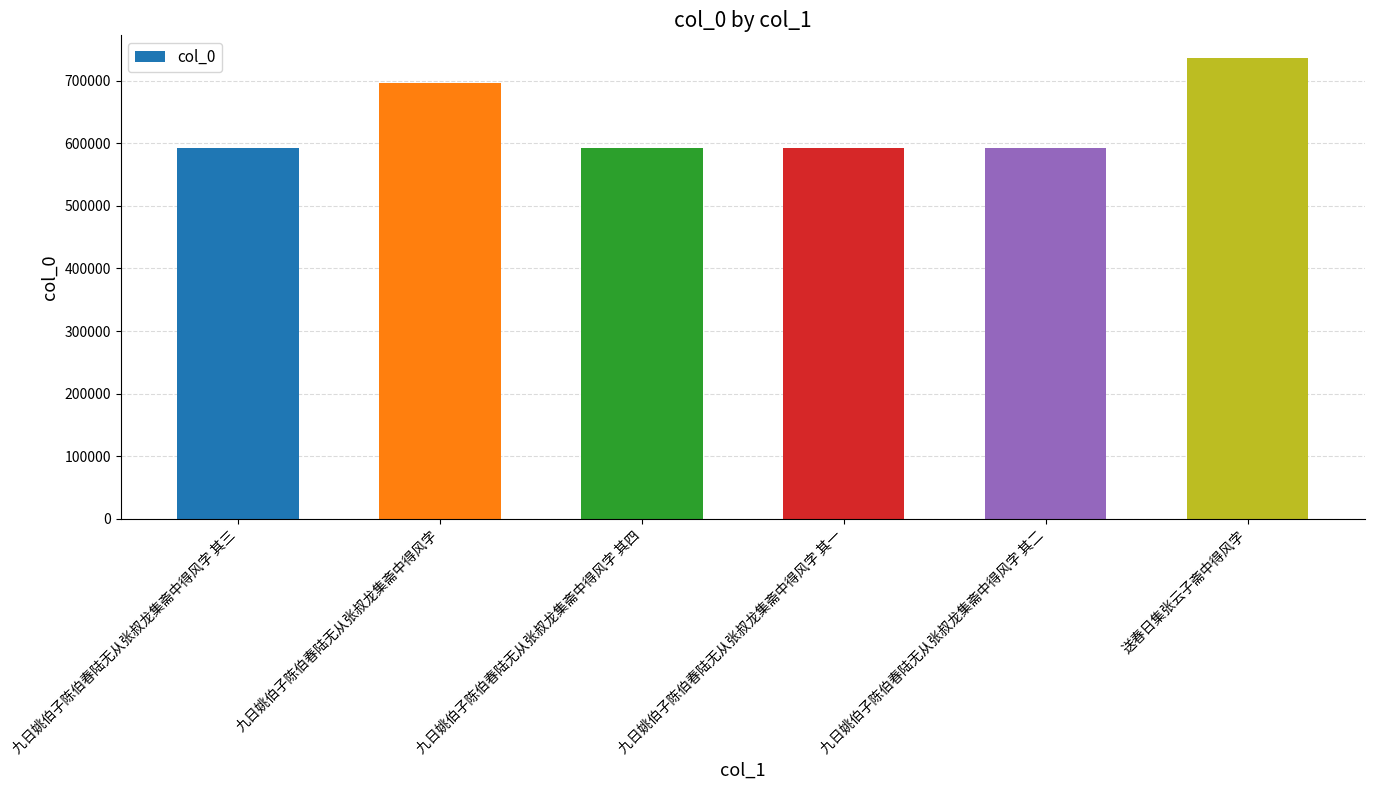

What is the average value?

633534